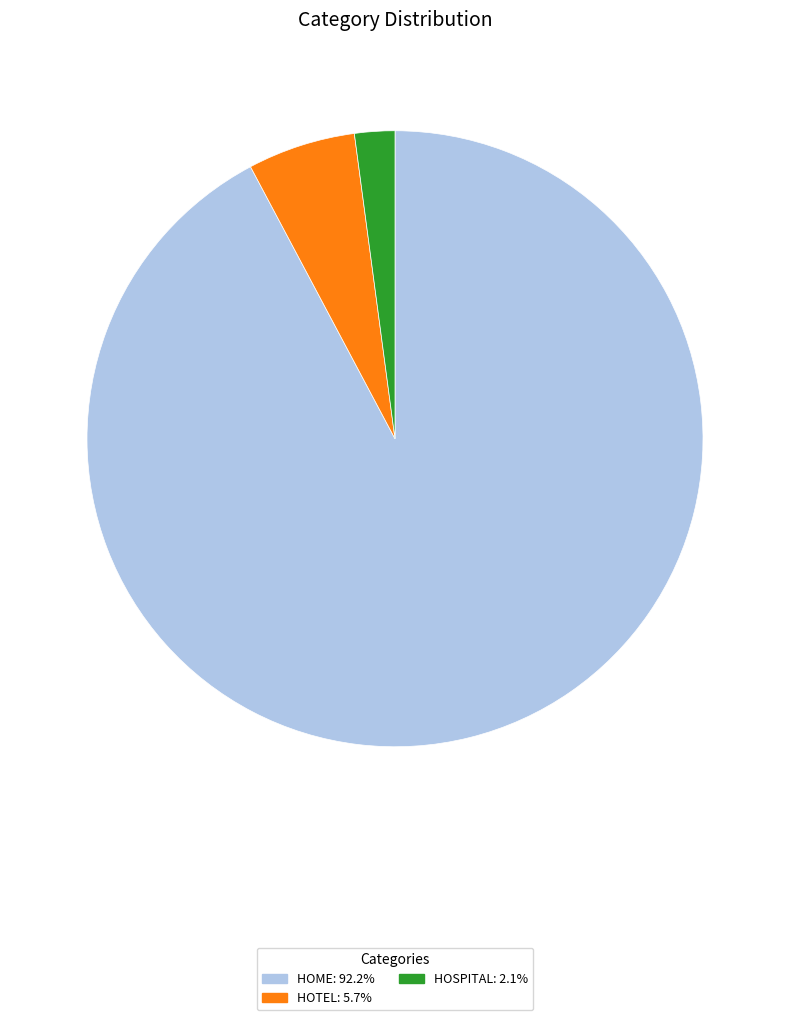

How many slices are in this pie chart?

3